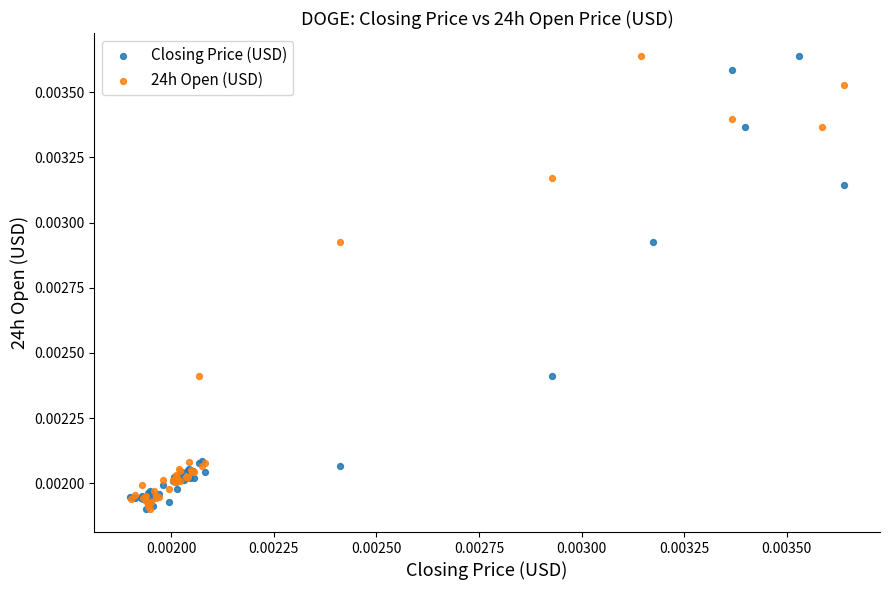

What are all the series names shown in the legend?

Closing Price (USD), 24h Open (USD)